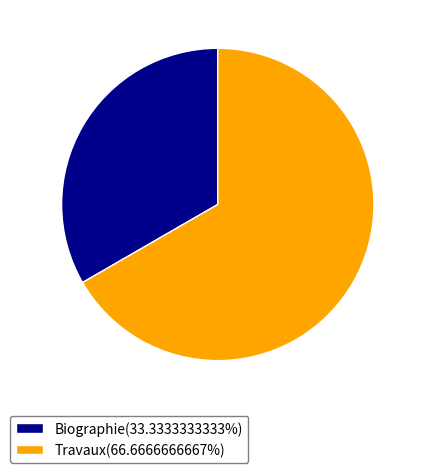

Combined, do Travaux(66.6666666667%) and Biographie(33.3333333333%) account for over 50%?

Yes